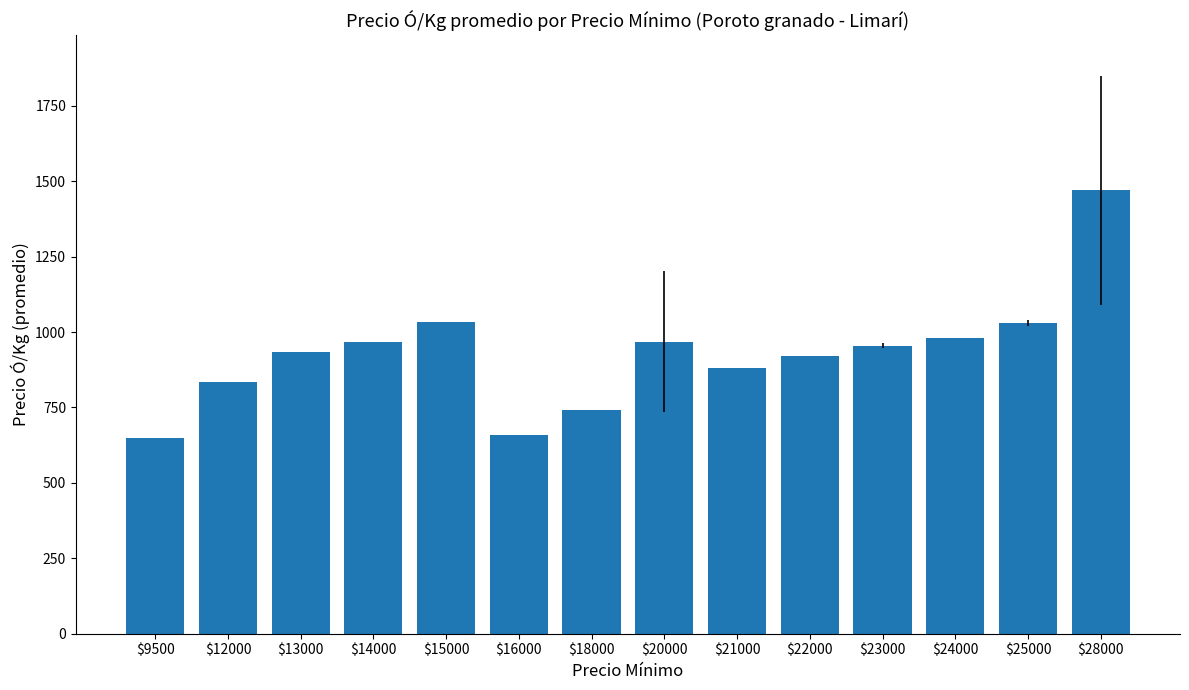

What is the change in value from $23000 to $25000?

+75.0